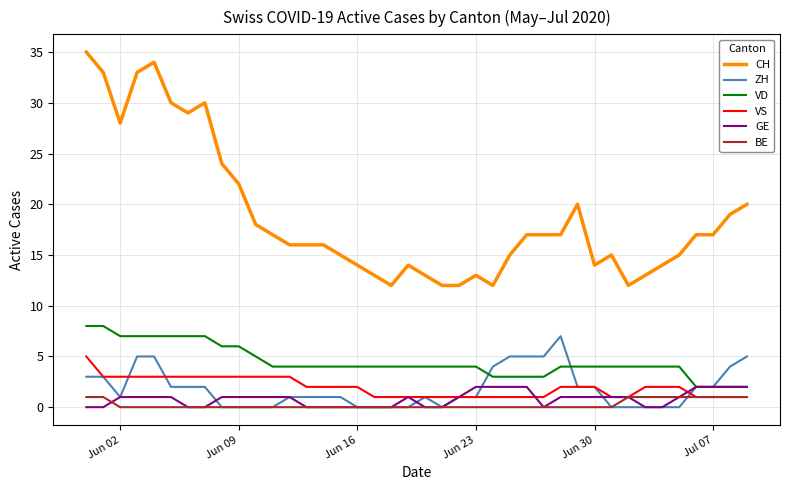

True or false: ZH has more than 0 points higher than both neighbors.

True